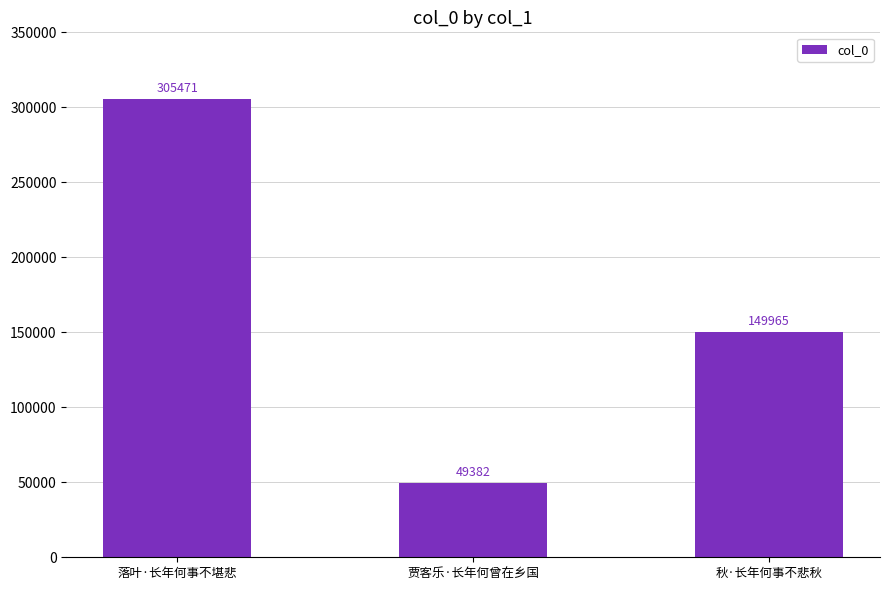

What is the change in value from 落叶·长年何事不堪悲 to 秋·长年何事不悲秋?

-155506